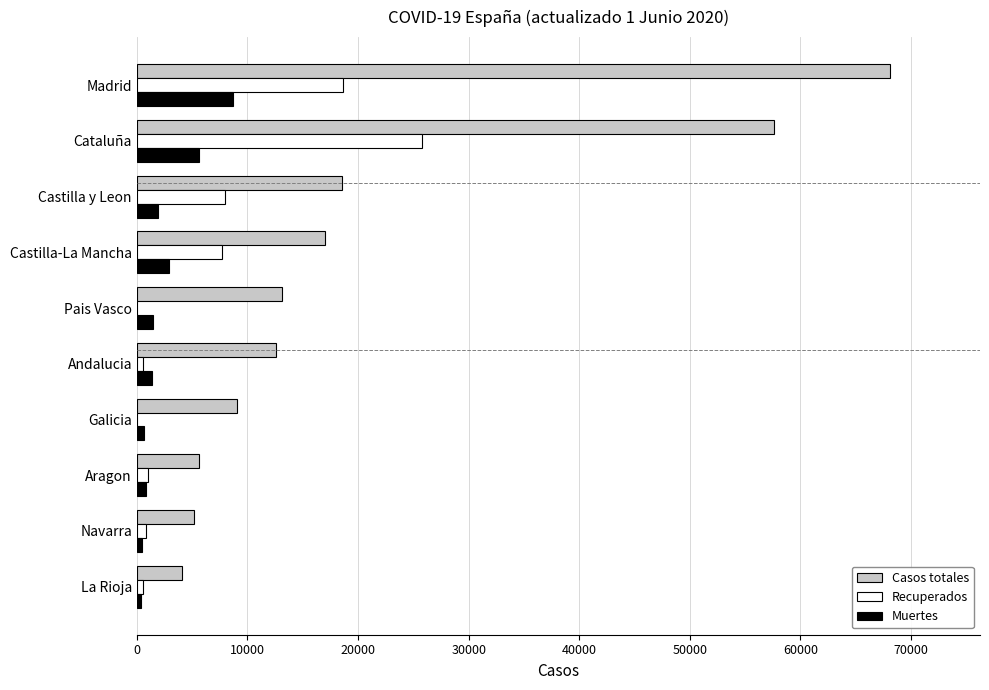

Is the value of Casos totales at Navarra greater than the value of Muertes at Aragon?

Yes